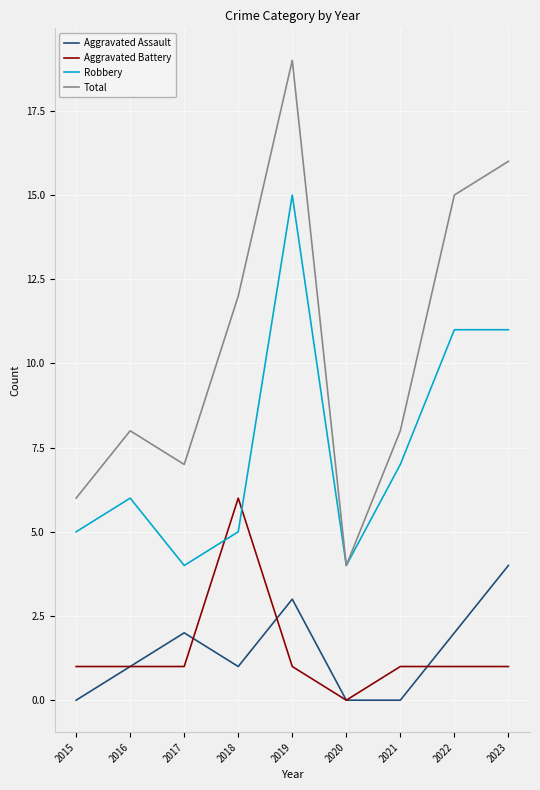

At which category does the chart reach its peak across all series?

2019